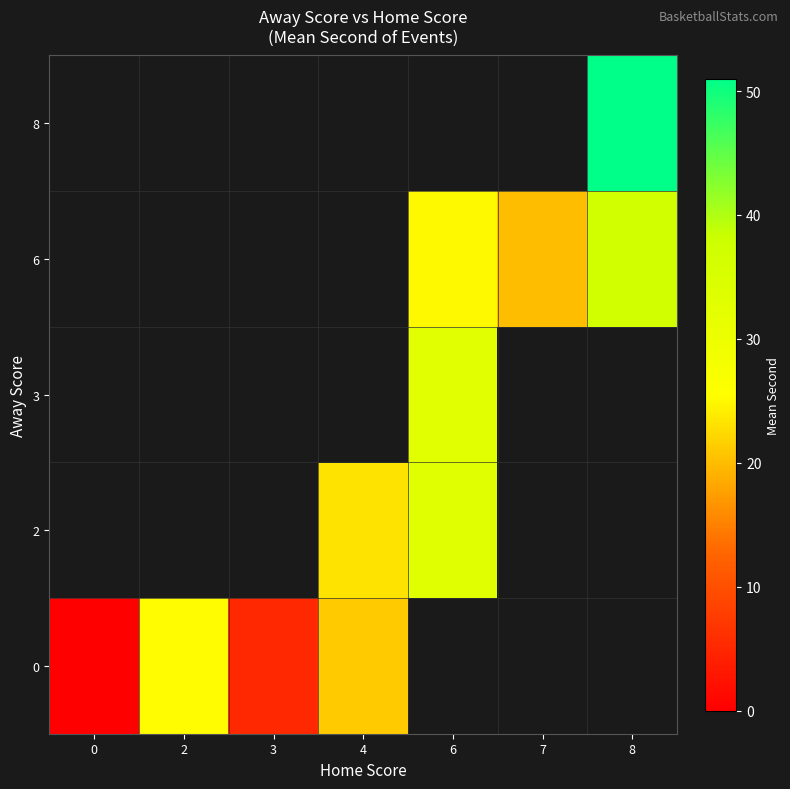

At how many categories does at least one series exceed 19?

5